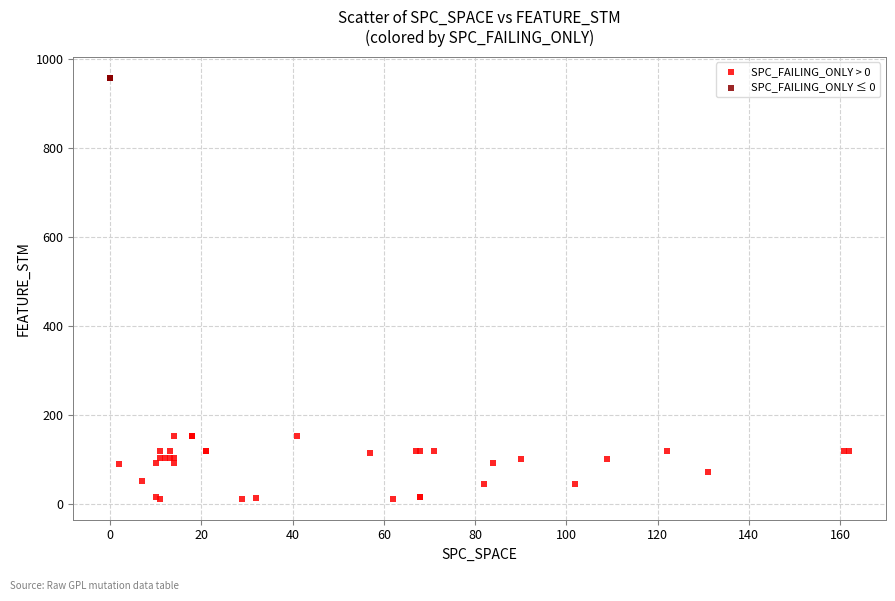

What are all the series names shown in the legend?

SPC_FAILING_ONLY > 0, SPC_FAILING_ONLY ≤ 0